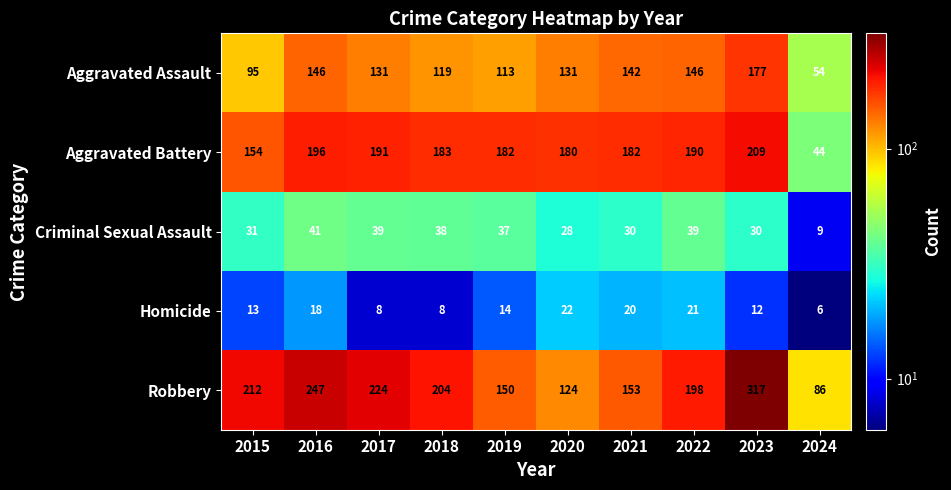

What is the difference between the highest and lowest values at 2017?

216